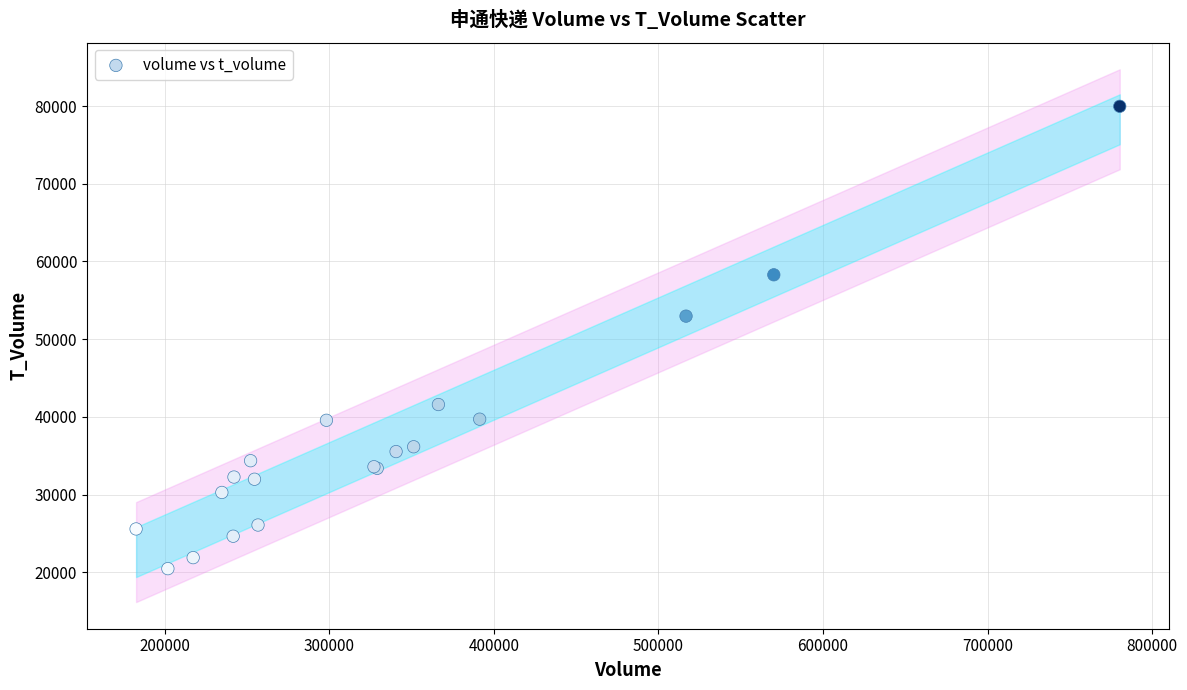

What Y value in the scatter plot is closest to 50222?

52969